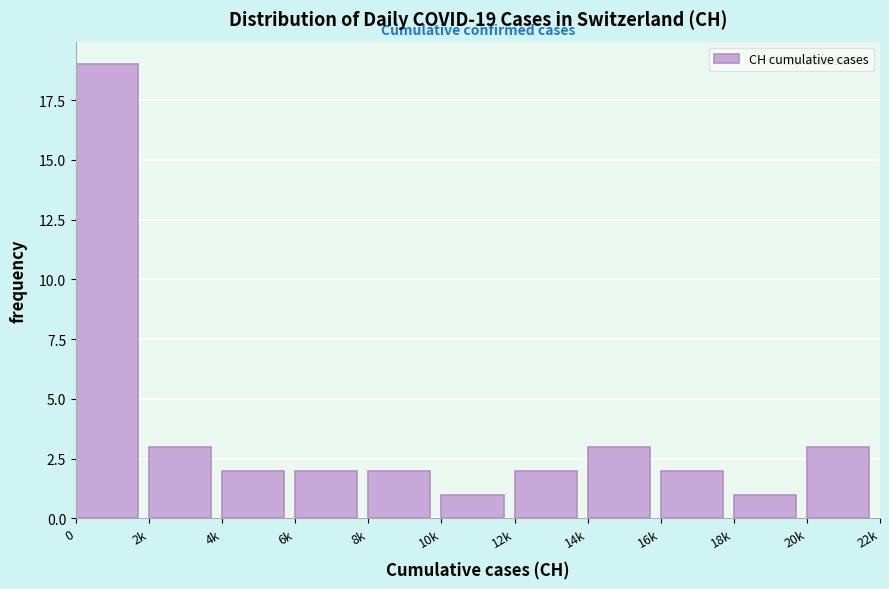

Reading left to right, what are all the values shown in this chart?

19	3	2	2	2	1	2	3	2	1	3